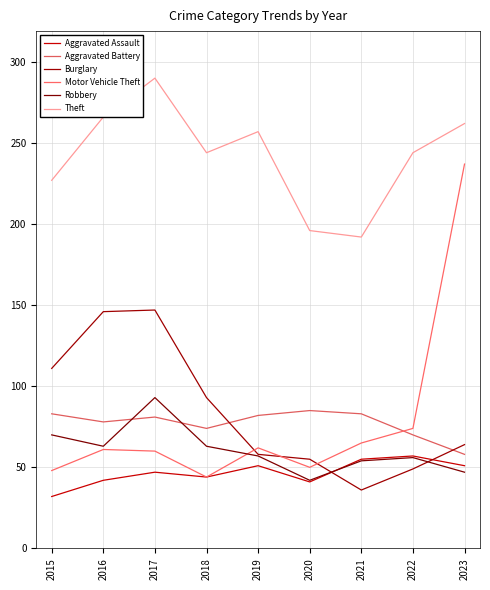

What is the total value across all series at 2018?

562